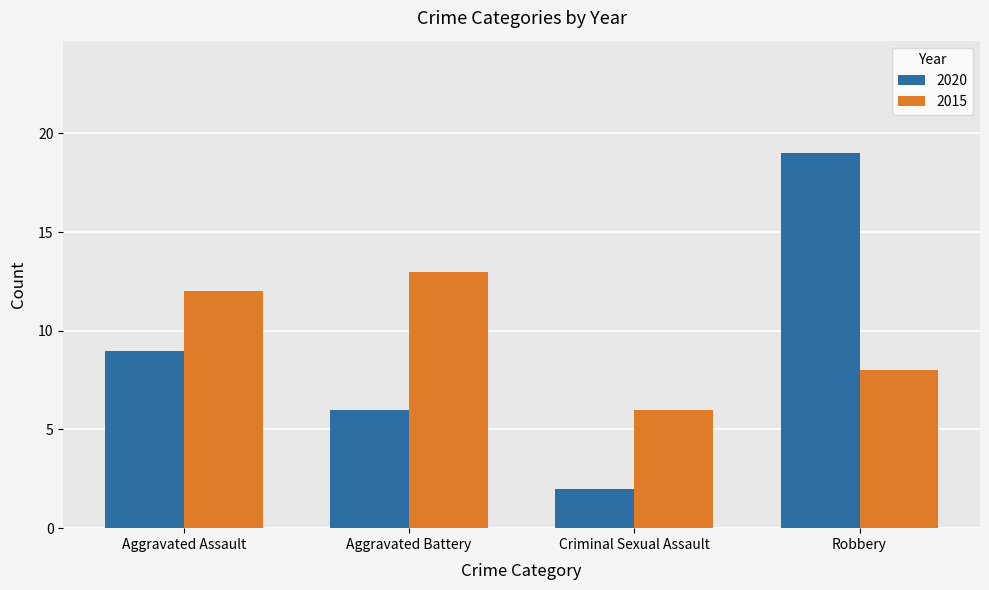

The 2020 series shows 2 at Aggravated Assault. True or false?

False